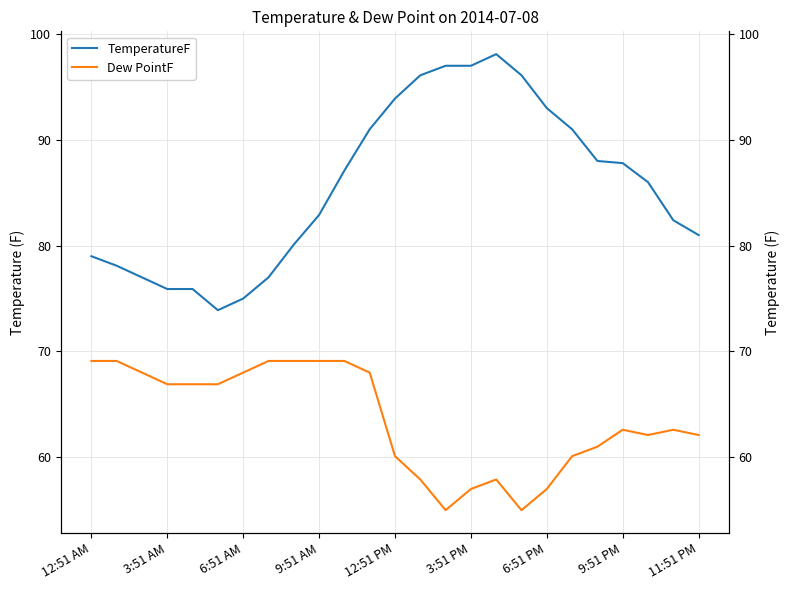

What are all the series names shown in the legend?

TemperatureF, Dew PointF